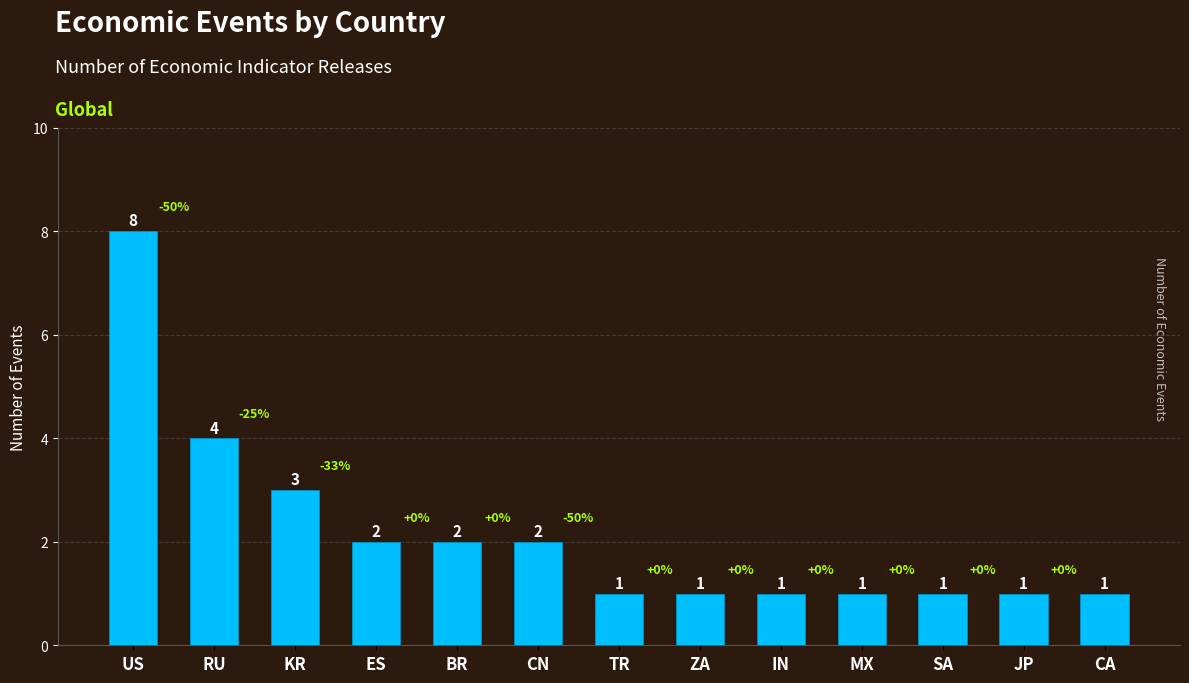

Reading left to right, extract all data points from this chart.

US=8	RU=4	KR=3	ES=2	BR=2	CN=2	TR=1	ZA=1	IN=1	MX=1	SA=1	JP=1	CA=1